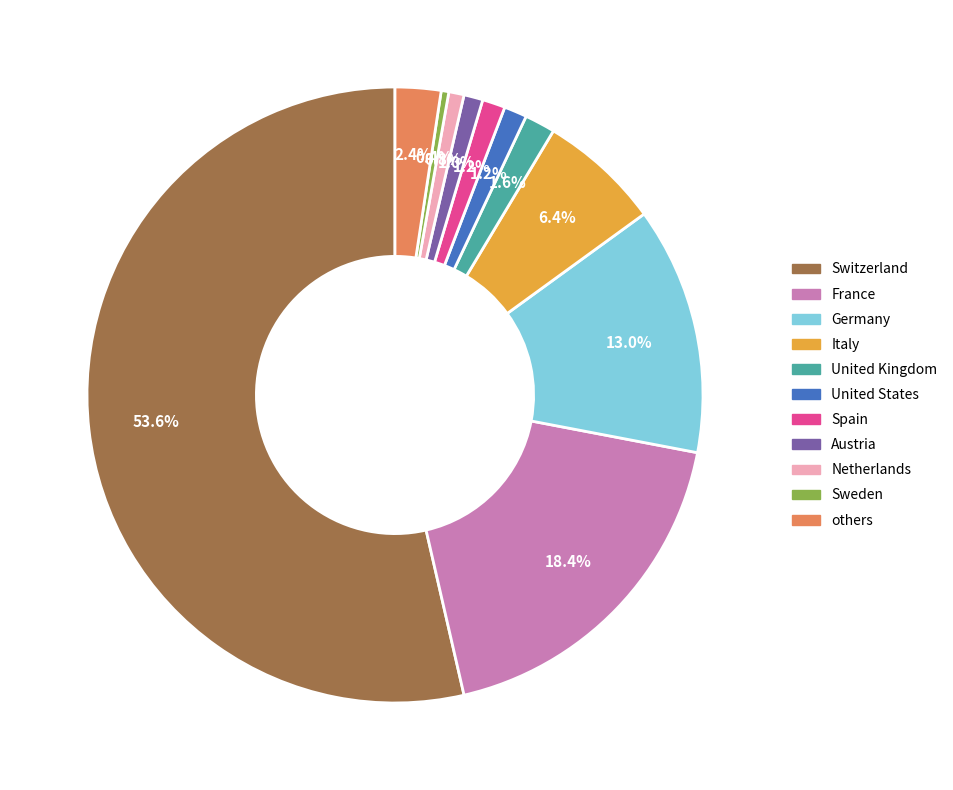

Does any single category account for the majority?

Yes